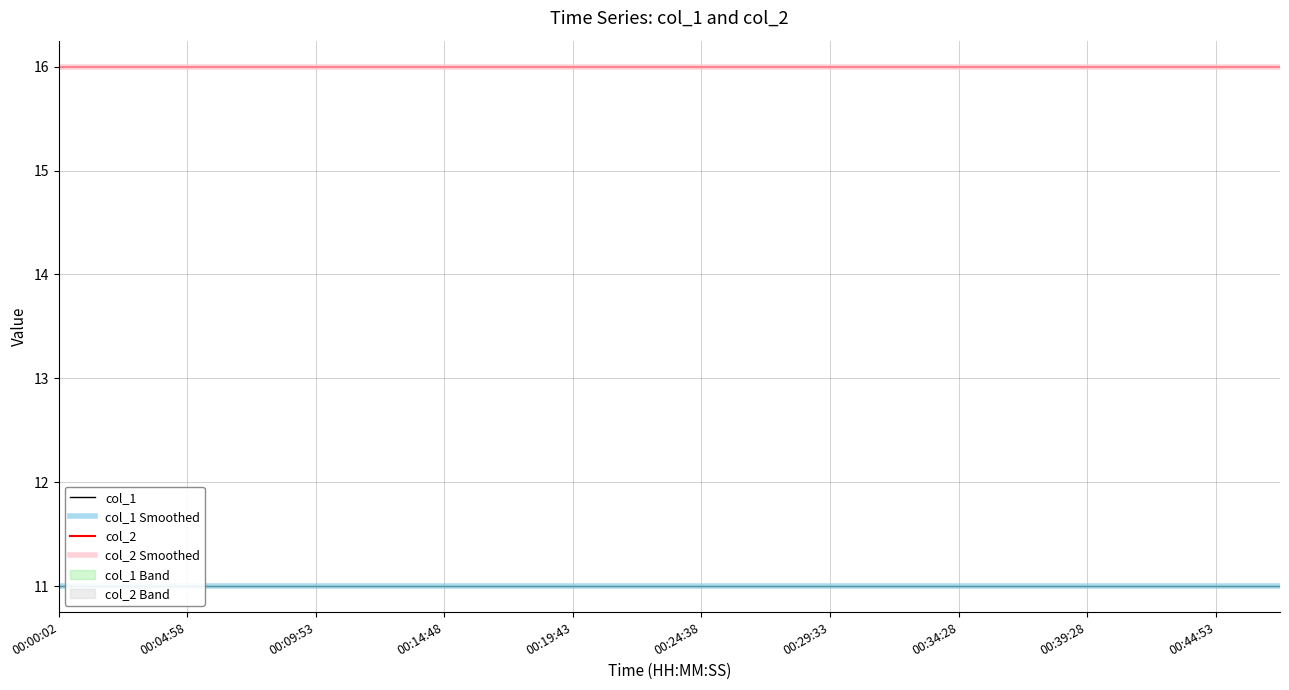

Which label corresponds to the largest value in the chart?

00:00:02